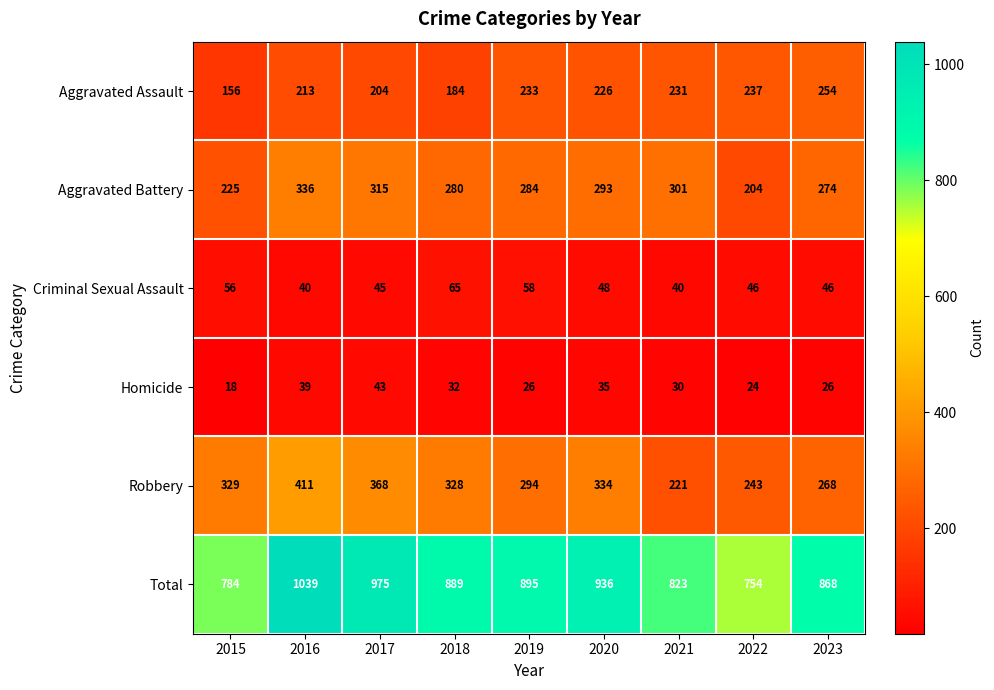

Rank the series at 2018 from highest to lowest value.

Total, Robbery, Aggravated Battery, Aggravated Assault, Criminal Sexual Assault, Homicide